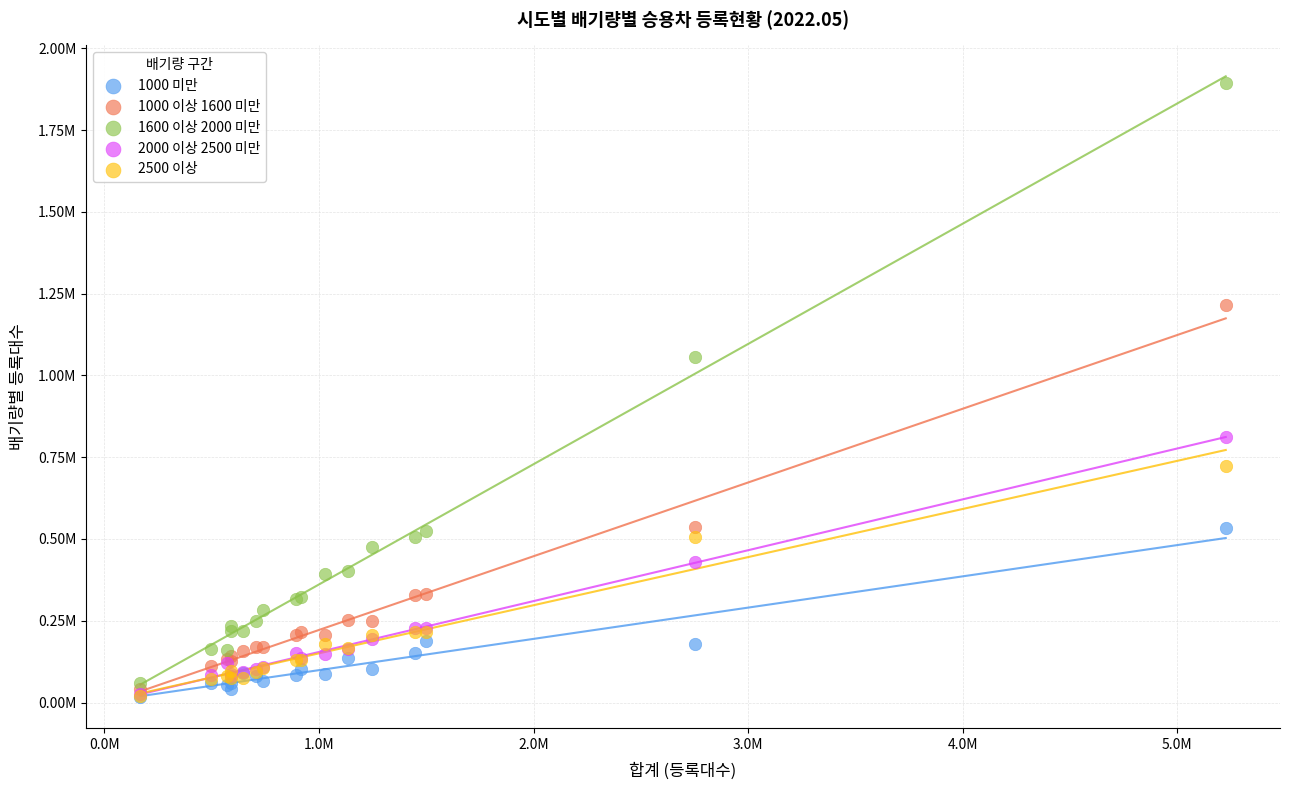

Which series has the largest Y range (max minus min)?

1600 이상 2000 미만